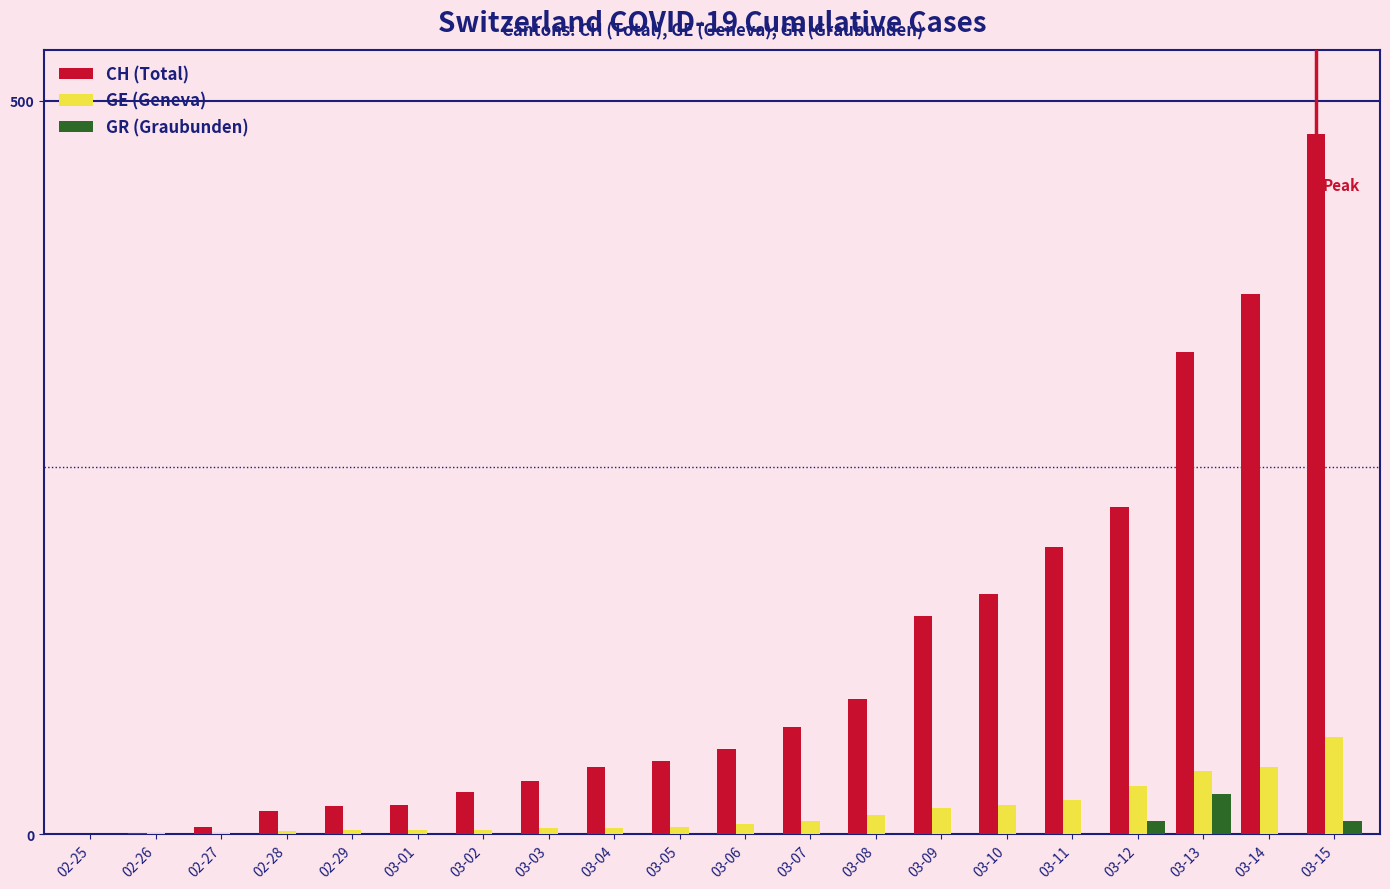

At which category is the sum across all series the highest?

03-15